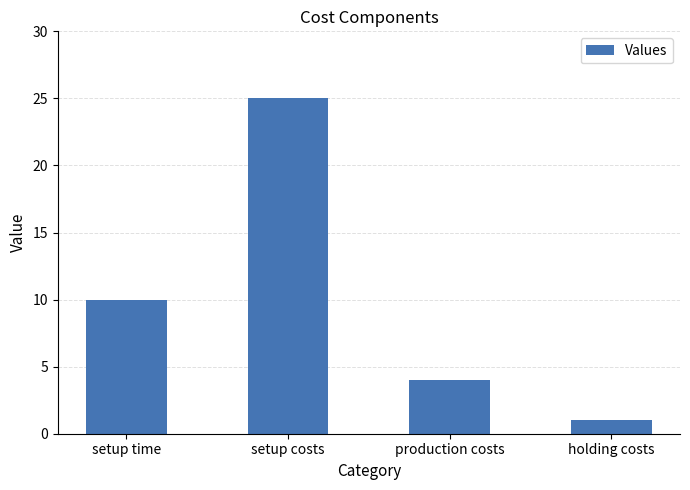

Reading left to right, extract all data points from this chart.

10	25	4	1